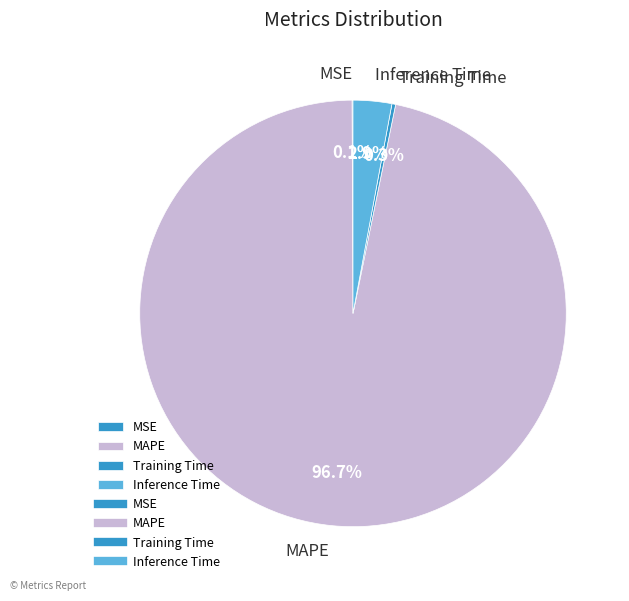

Which has a higher value, Training Time or MAPE?

MAPE